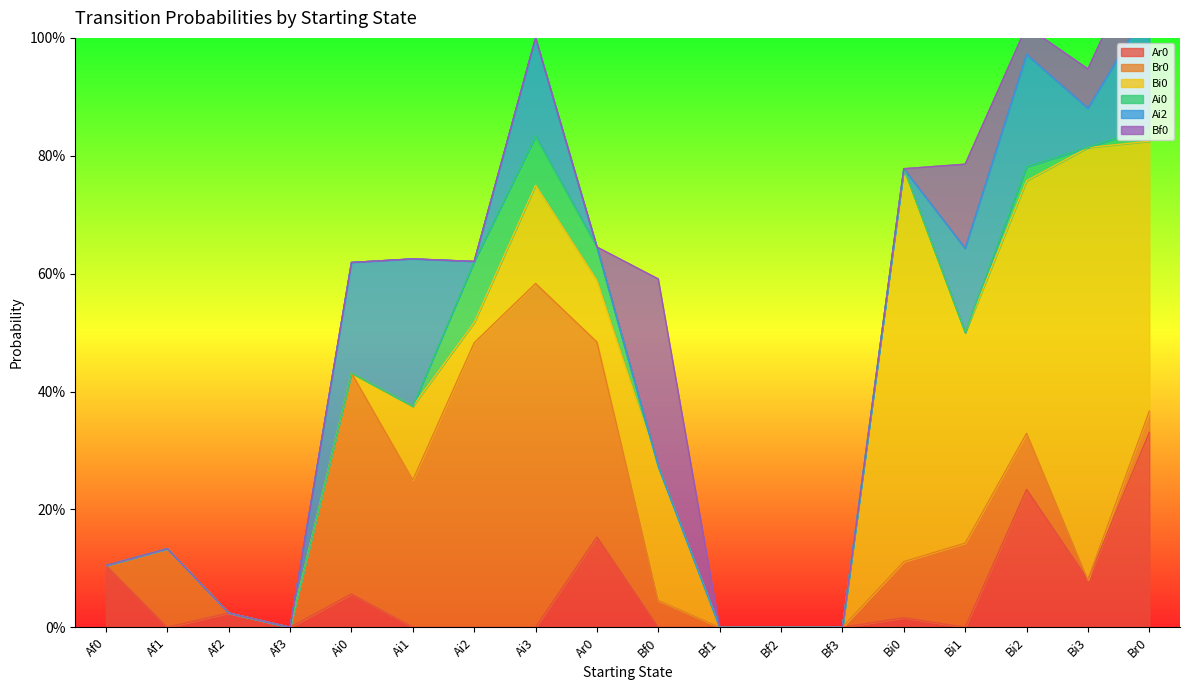

Count the Ai0 values in the range 0 to 1.

18